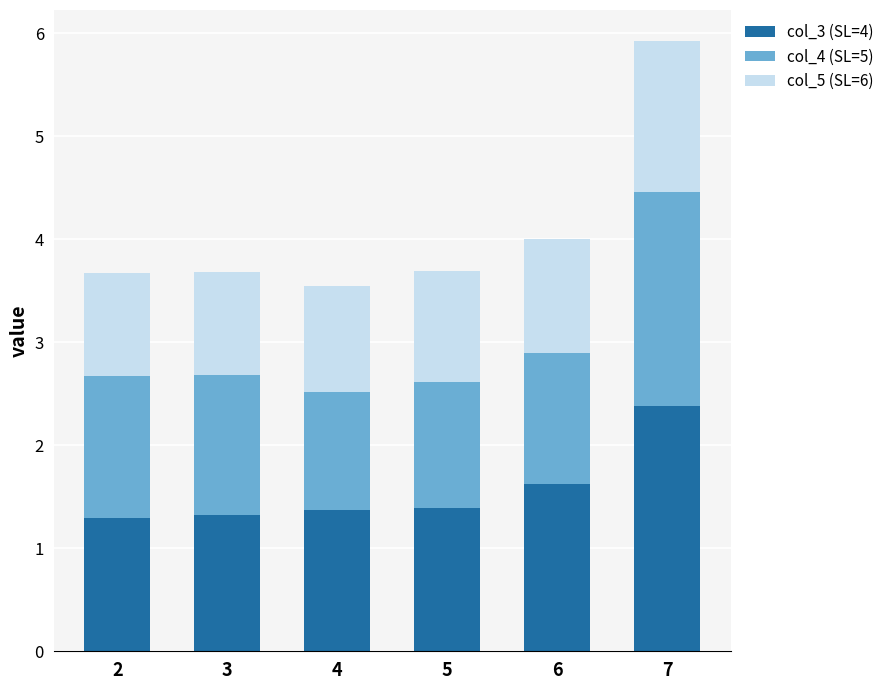

What is the total value across all series at 2?

3.7